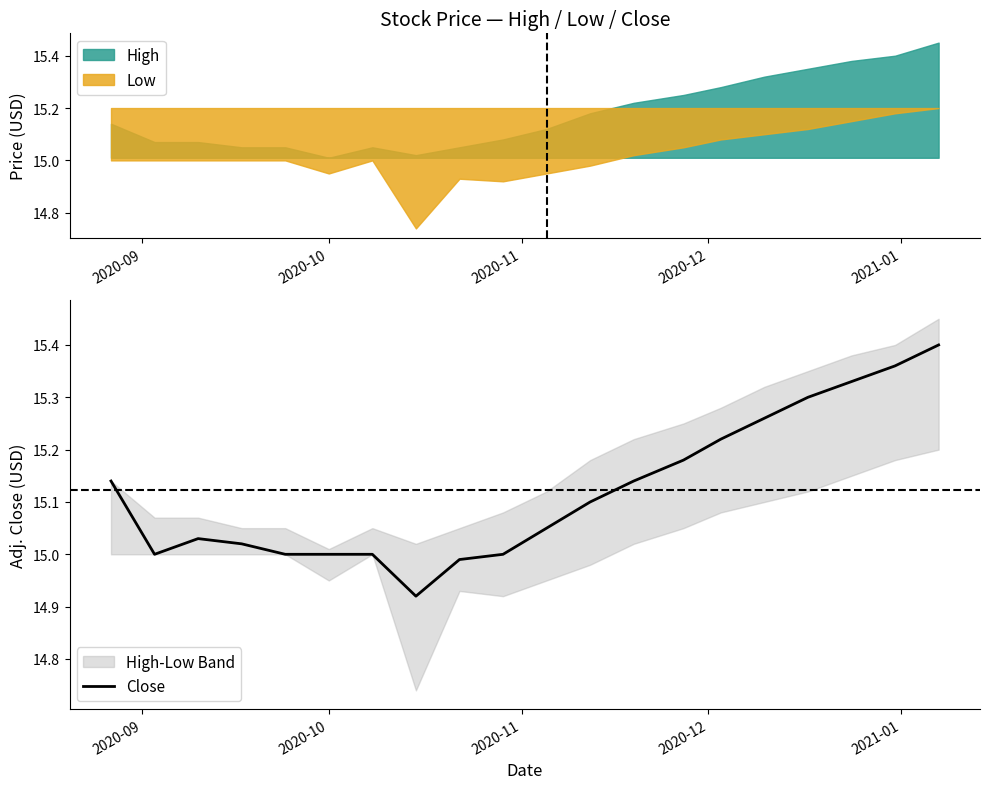

The value at 2020-11 is 25.9. True or false?

False